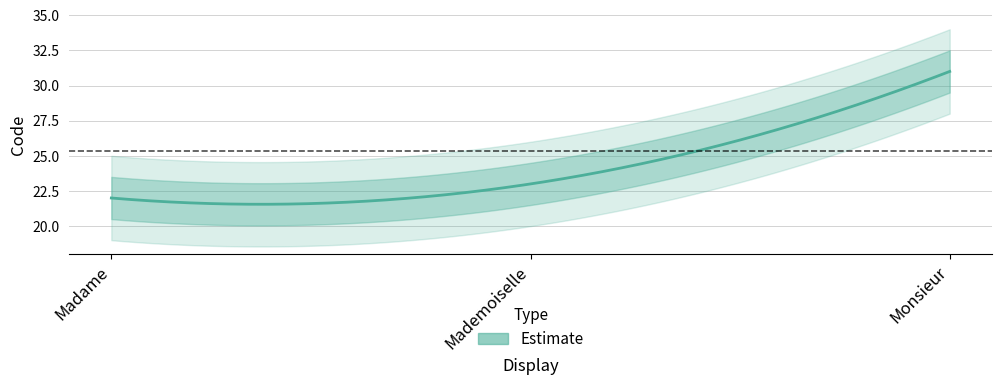

How many values are below 23?

1